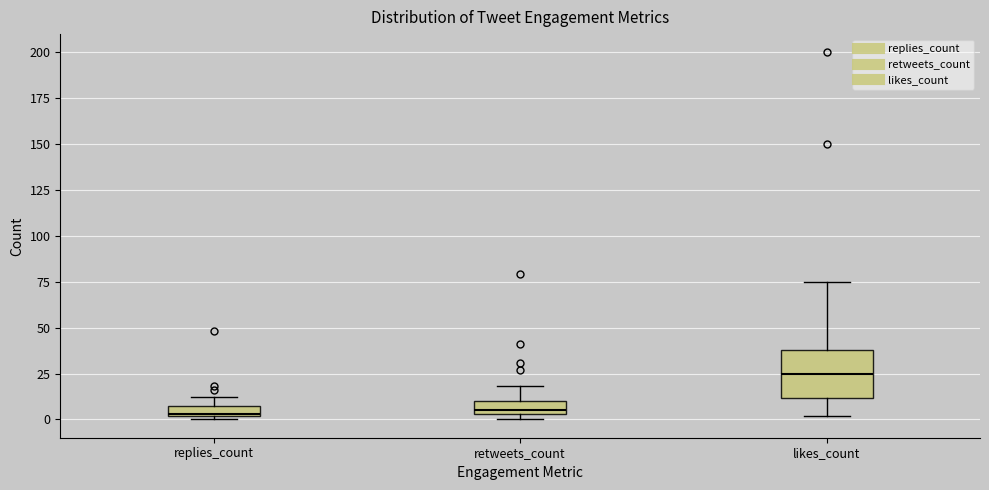

Comparing the boxes themselves (not the whiskers), which one is the tallest?

likes_count